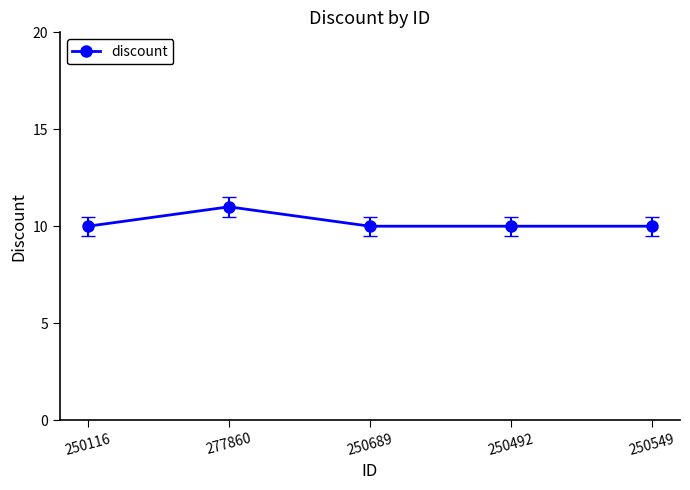

Which category has the highest value across all series?

277860